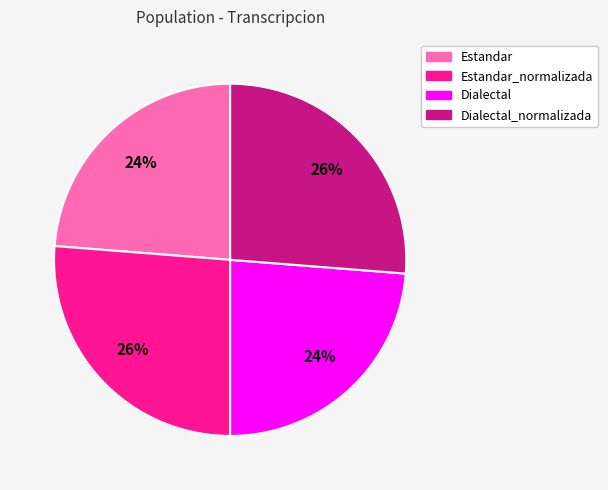

To the nearest percent, what is the difference between the largest and smallest slice percentages?

2%